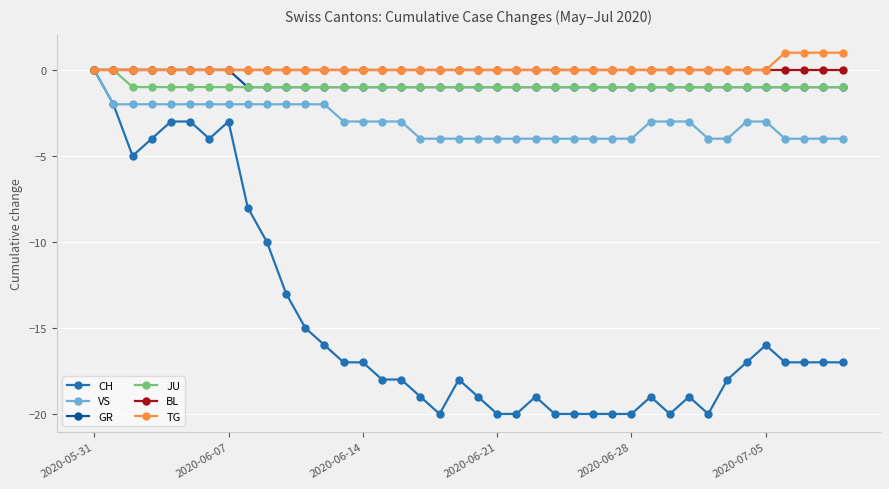

What is the minimum value shown in the chart?

-20